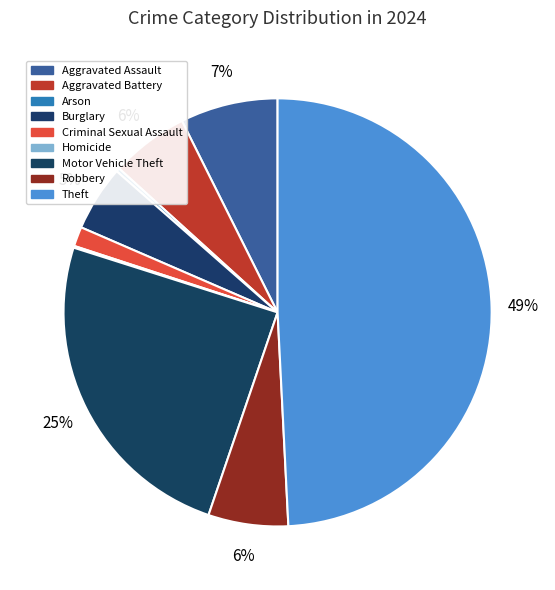

Which slice is the largest?

Theft